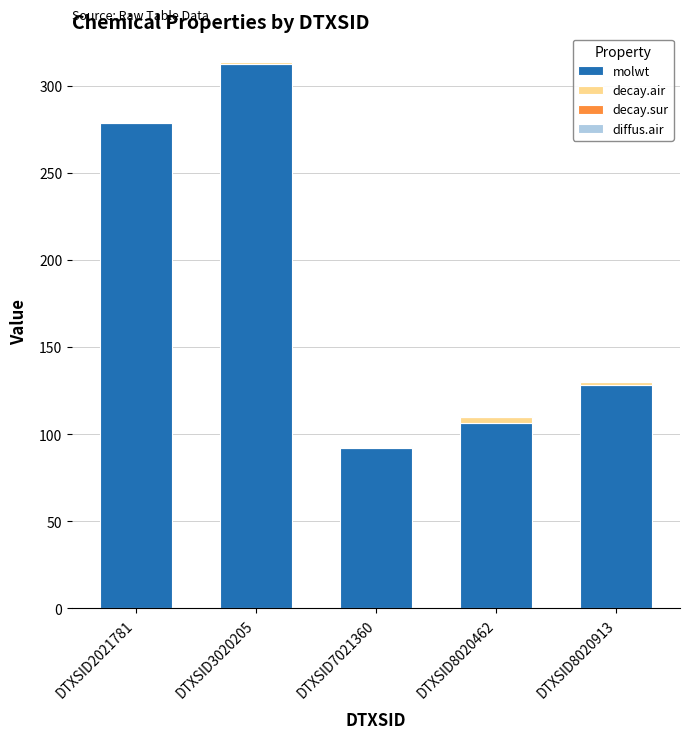

The molwt series shows 106.1 at DTXSID8020462. True or false?

True